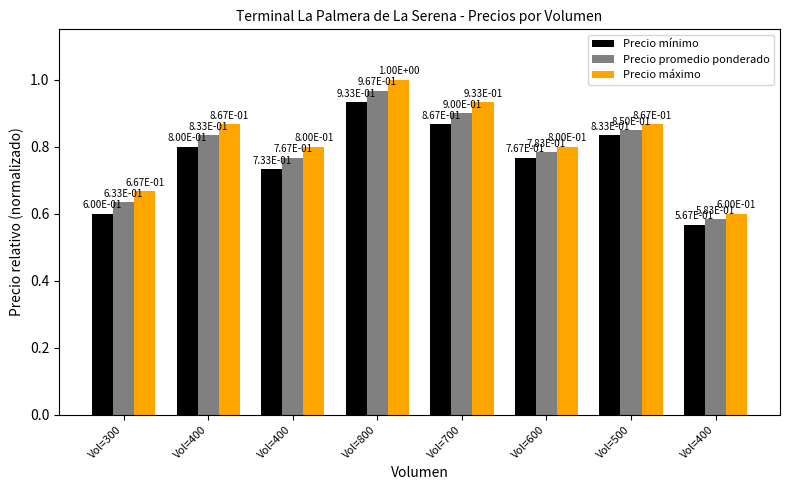

How many bars are there in each group?

3